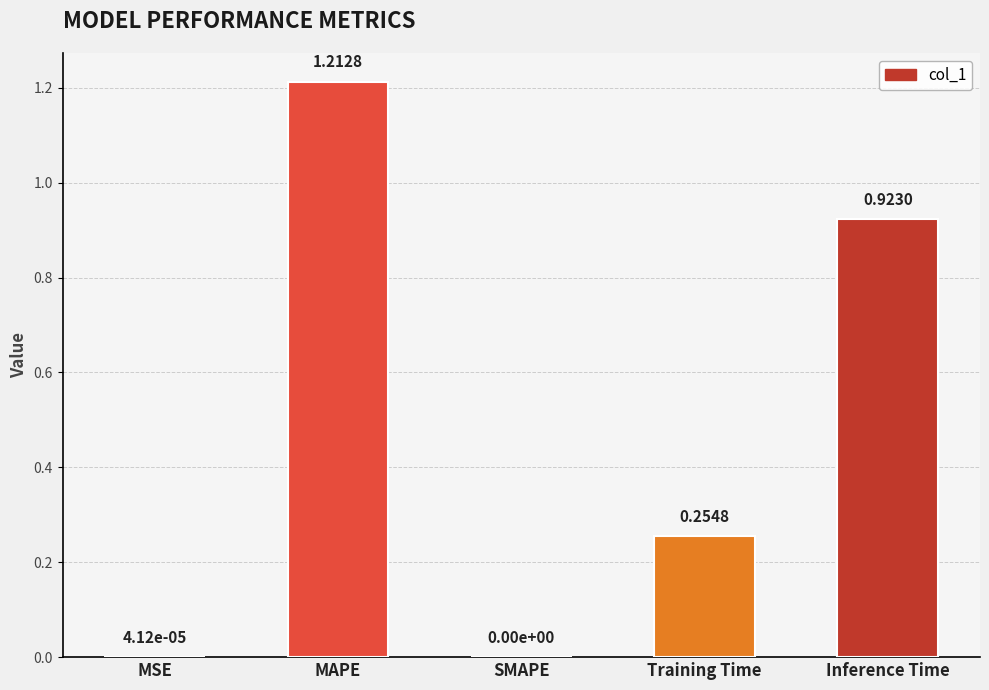

Which category has the highest value across all series?

MAPE